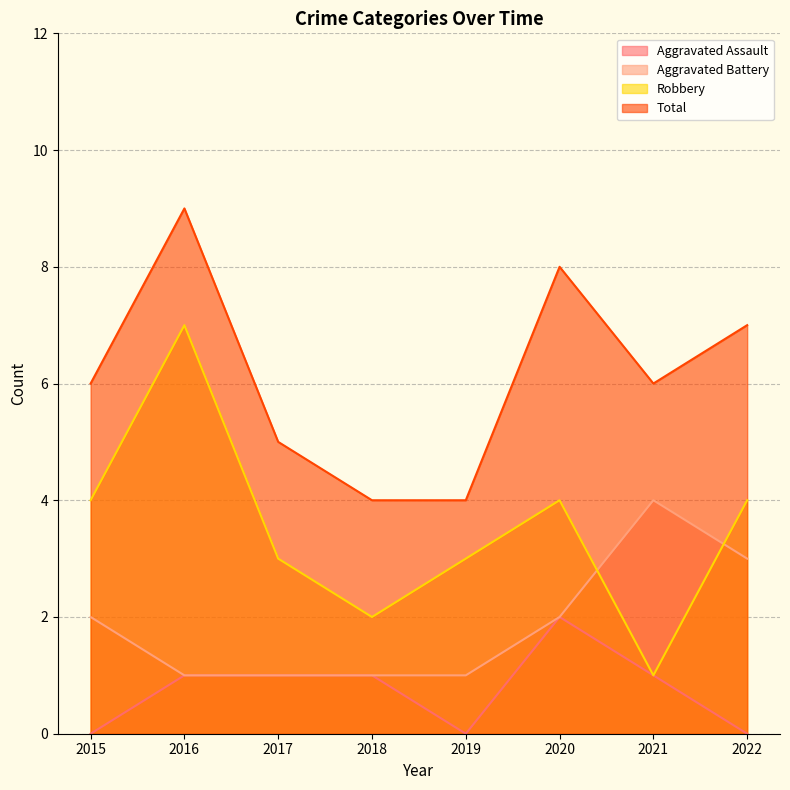

Which series has the widest spread of values?

Robbery